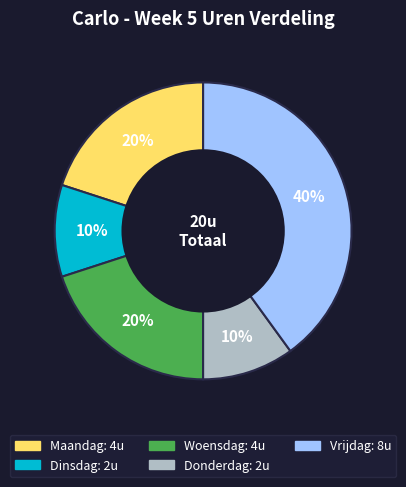

To the nearest percent, what portion does Woensdag represent?

20%